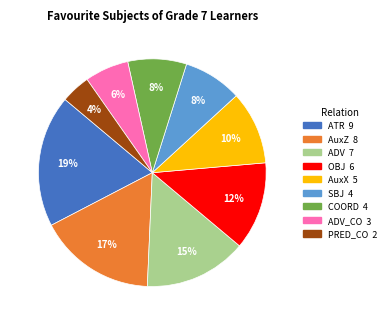

To the nearest percent, what is the average slice percentage?

11%